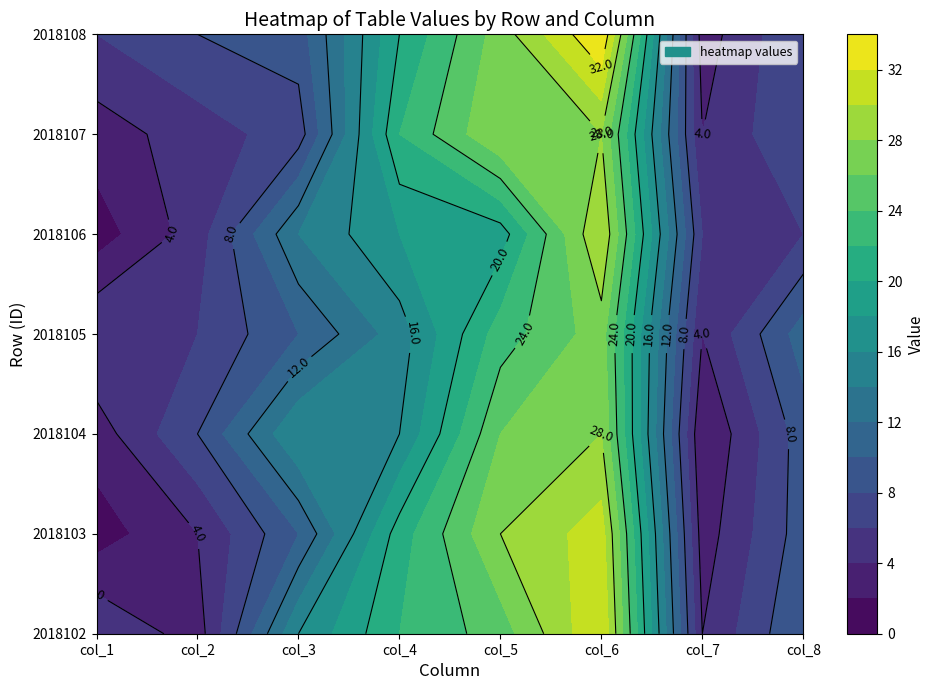

Is the value of 2018108 at 2018102 greater than the value of 2018107 at 2018104?

No